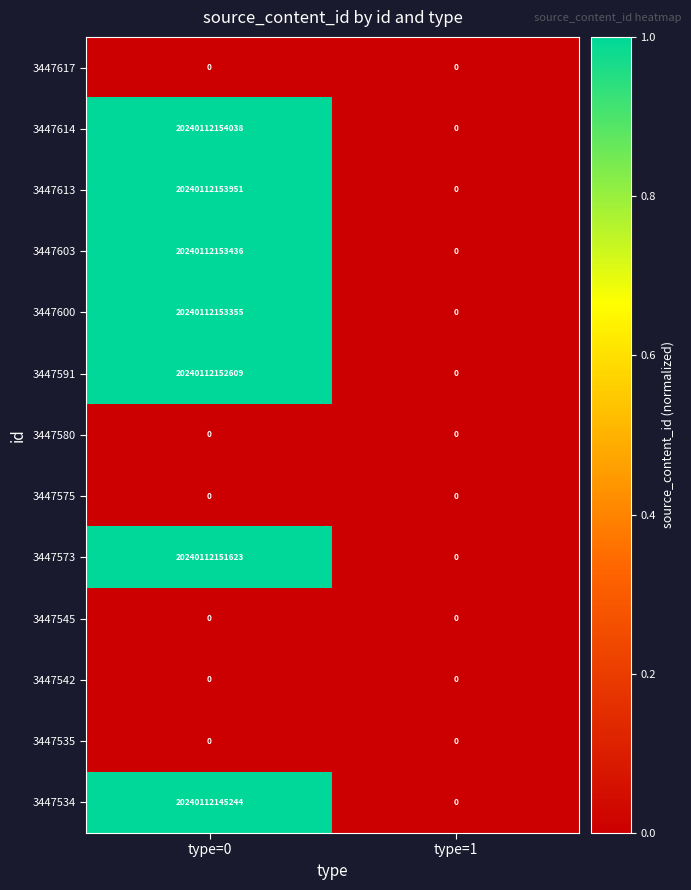

The 3447545 series shows 0 at type=0. True or false?

True